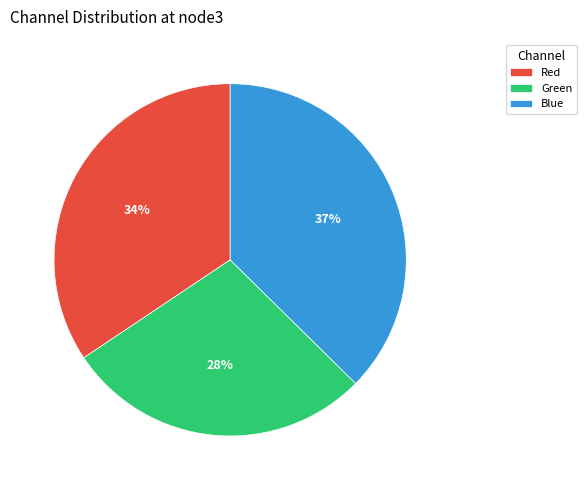

Is it true that Blue is 45% of the pie?

False